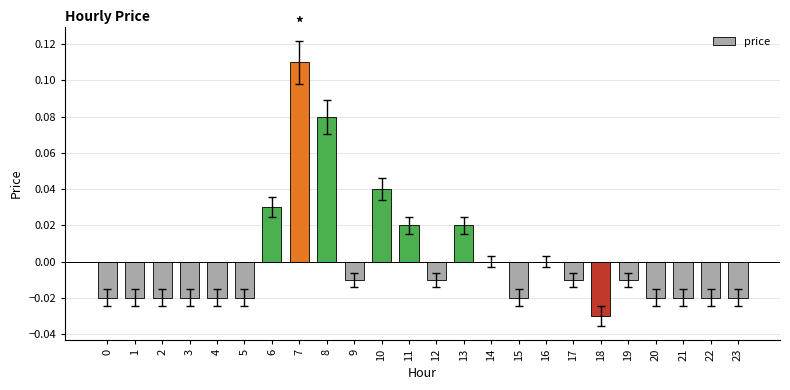

The value at 16 is 0.0. True or false?

True